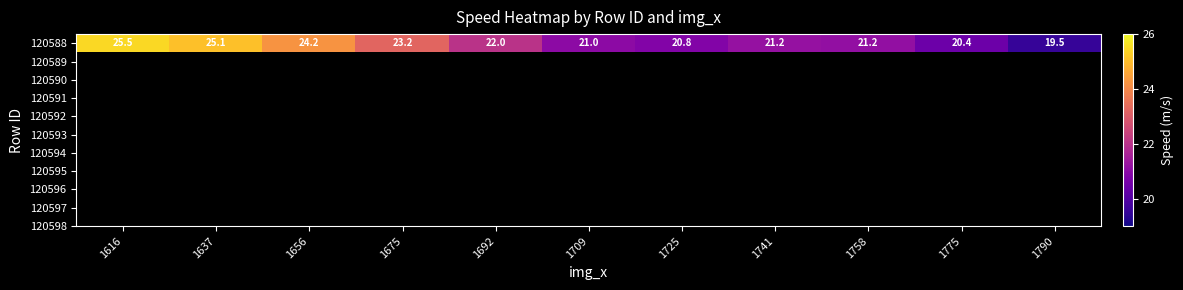

Count the number of data series in this chart.

1